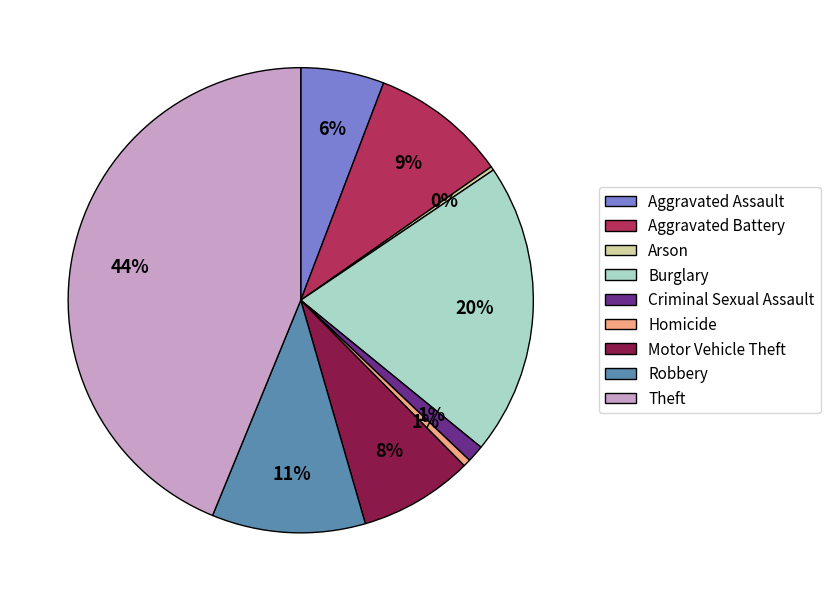

Is there any slice that represents more than half of the pie?

No